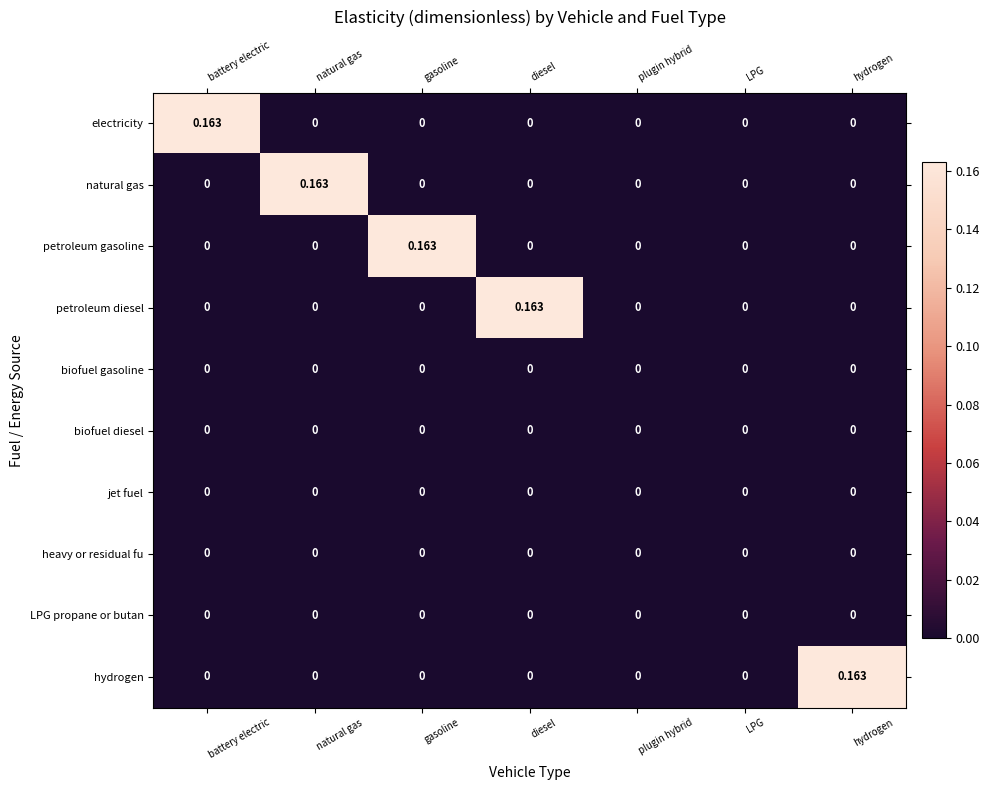

Which series changed the most between natural gas and plugin hybrid?

natural gas